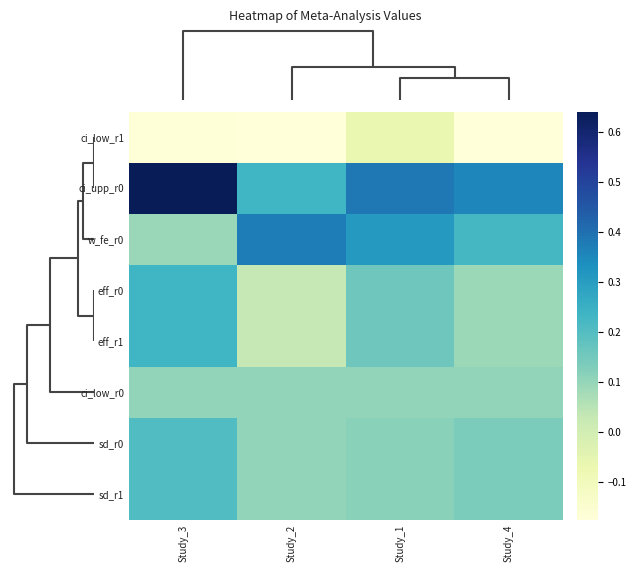

At how many categories does at least one series exceed 0?

4